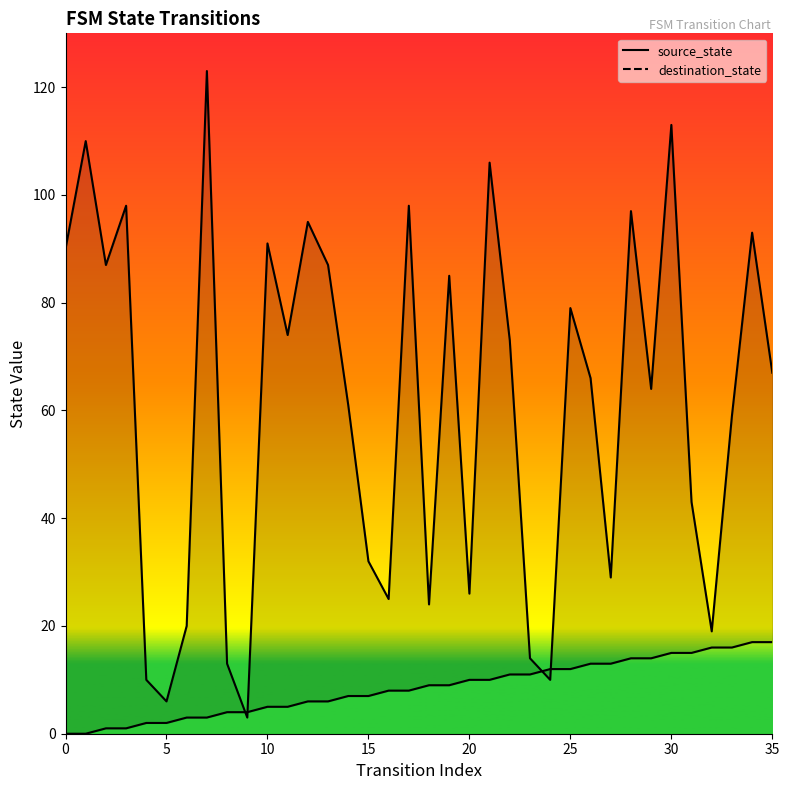

In destination_state, how many points are lower than both neighbors (excluding endpoints)?

11